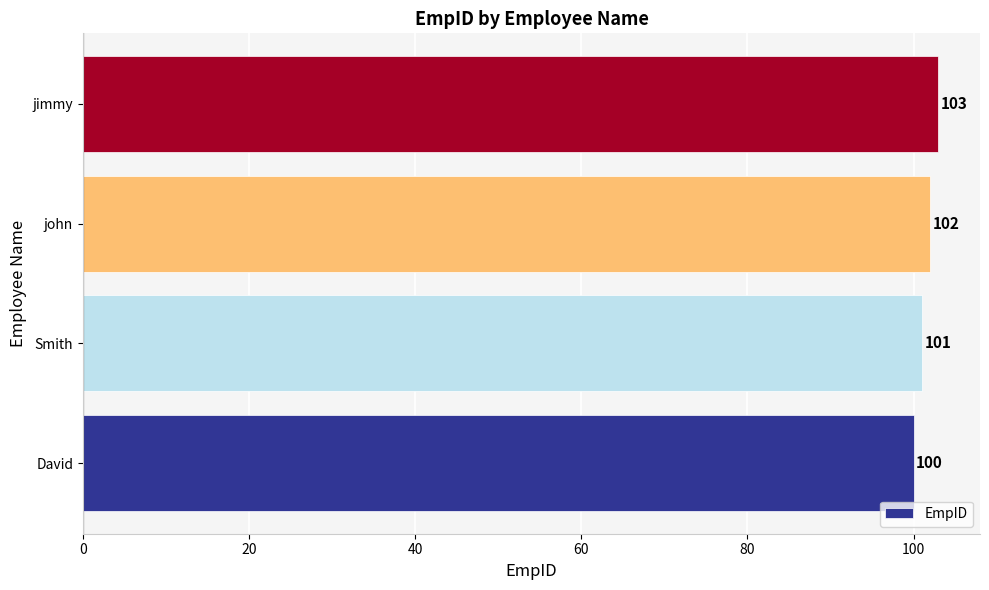

What is the change in value from Smith to jimmy?

+2